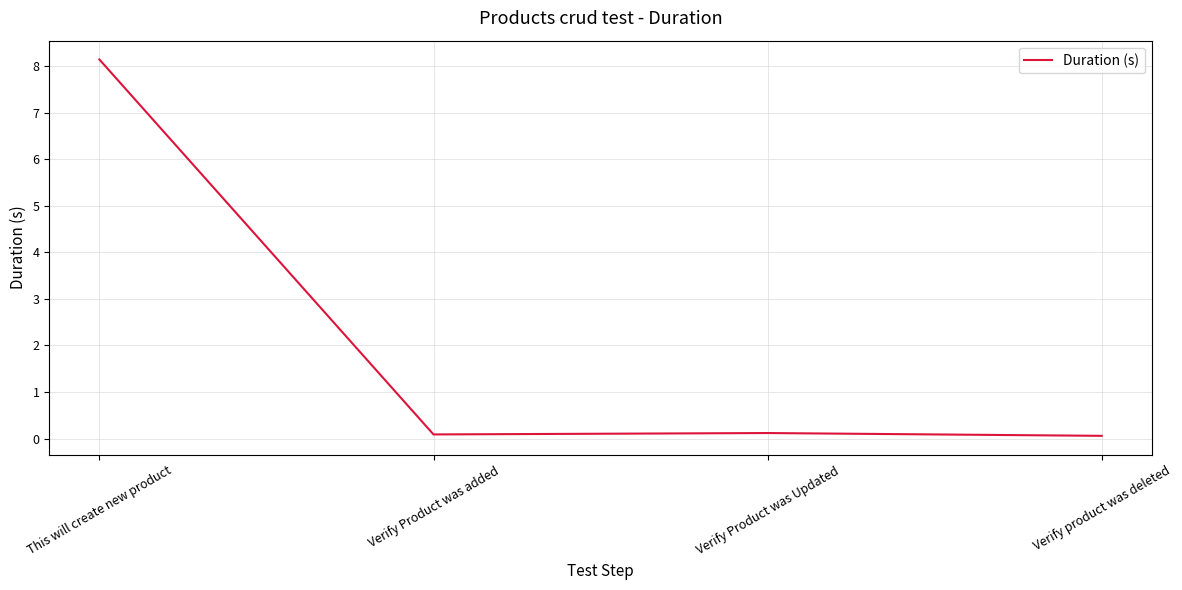

How many lines are shown in the chart?

1